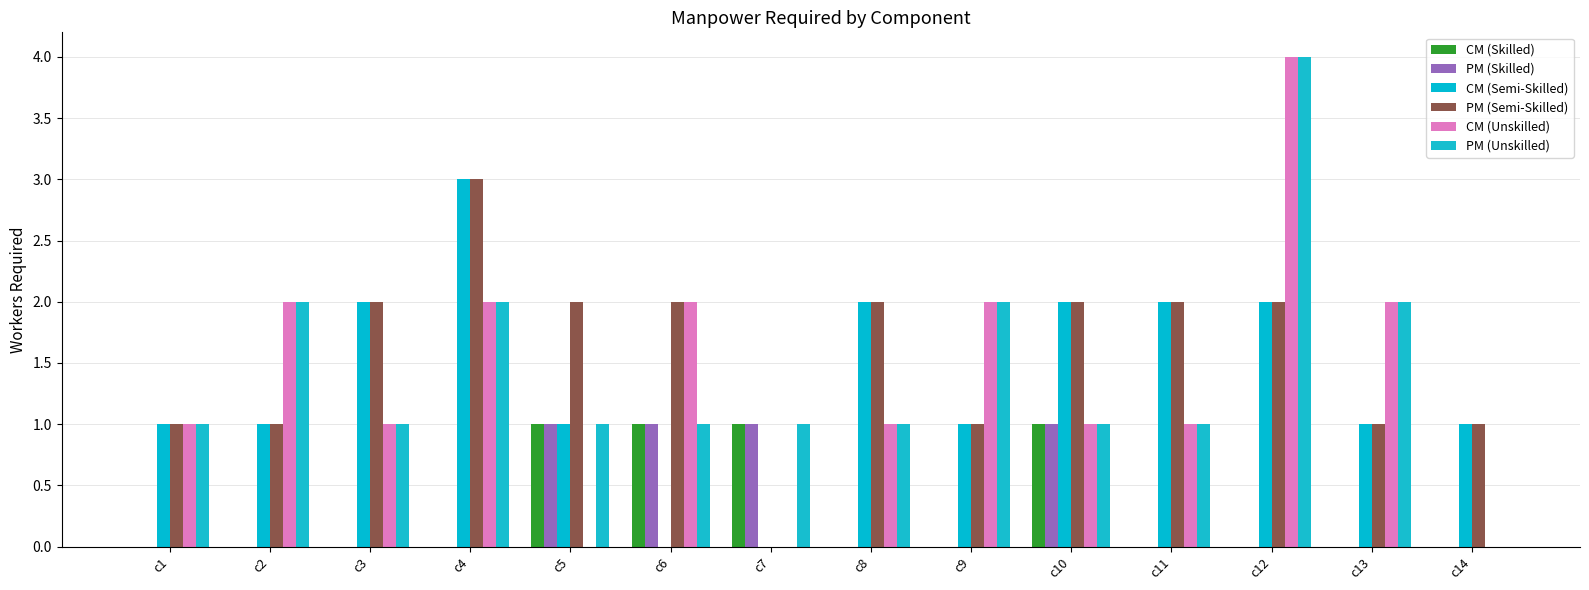

At which label is PM (Skilled) closest to 0?

c1